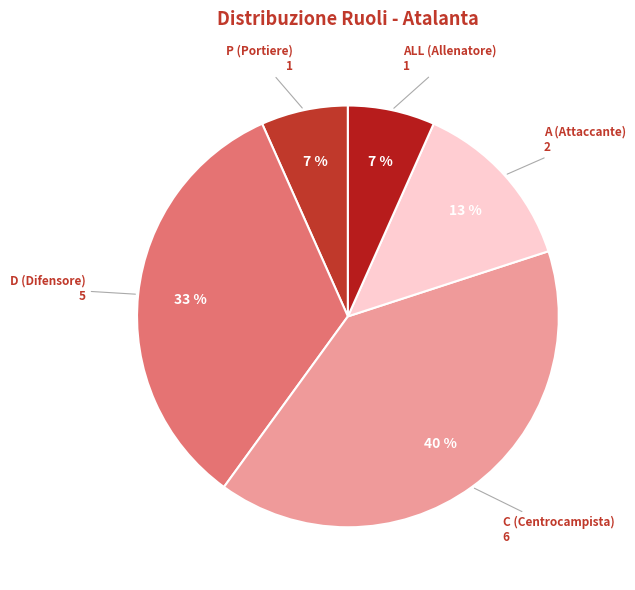

How many slices are in this pie chart?

5